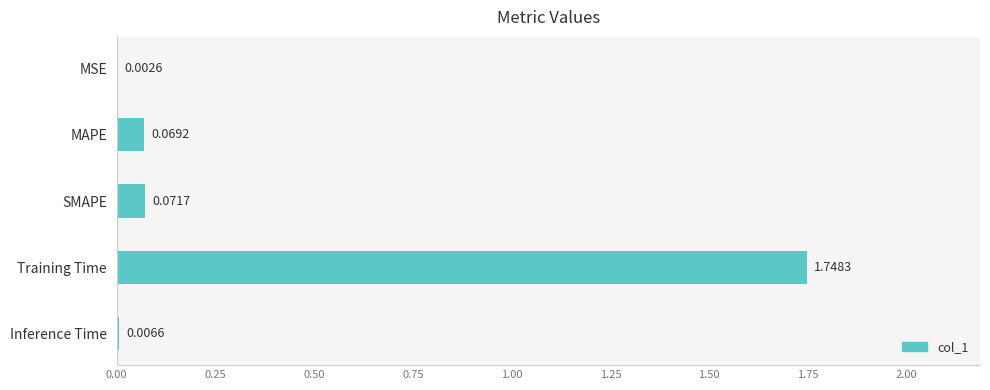

Are the bars grouped side by side (vs. stacked)?

No